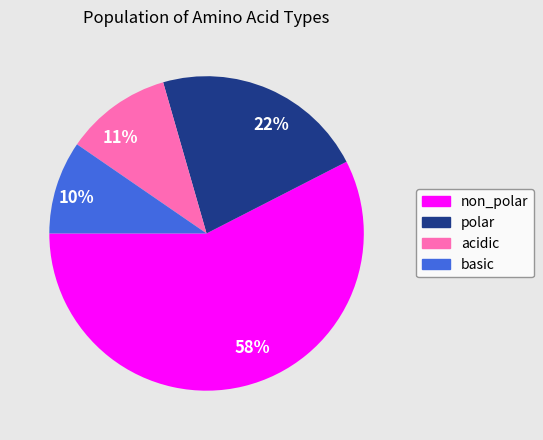

How many segments does this pie chart have?

4